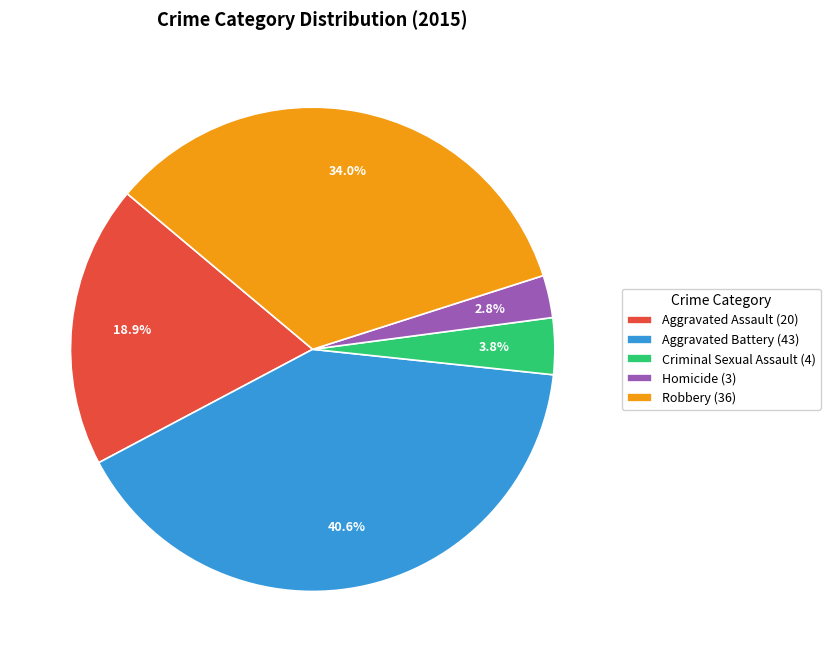

How many segments does this pie chart have?

5